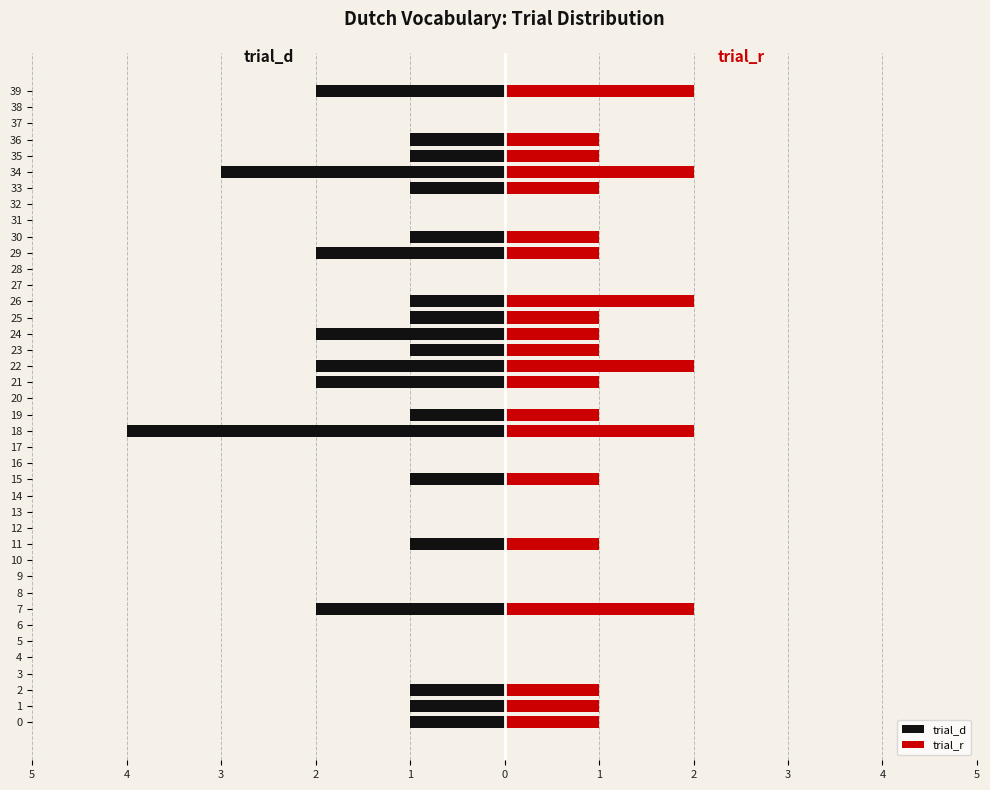

How many bars are there in total?

80